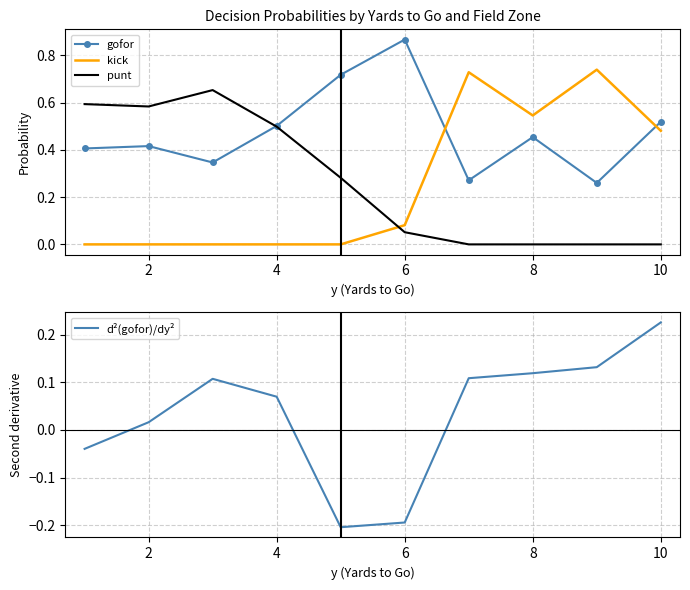

Is it true that kick equals 0.0 at 4?

True